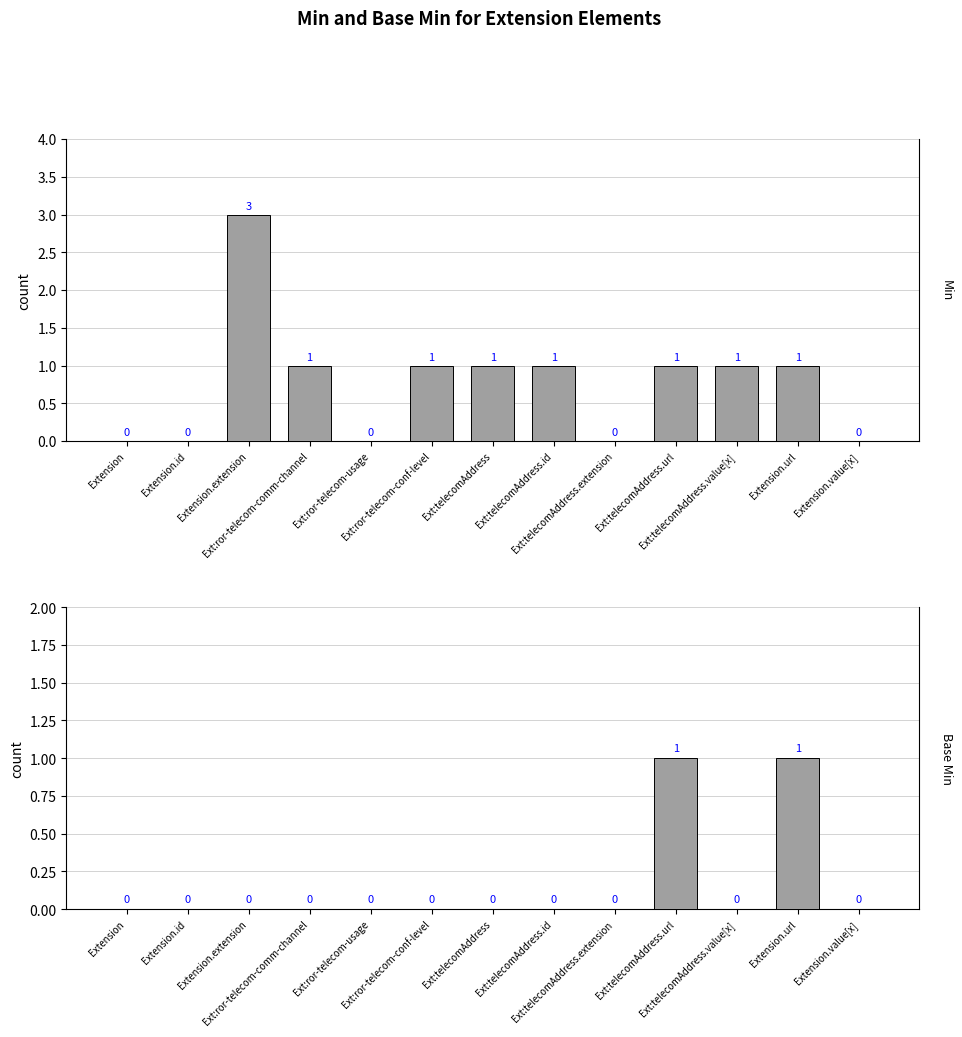

At which category is the sum across all series the highest?

Extension.extension